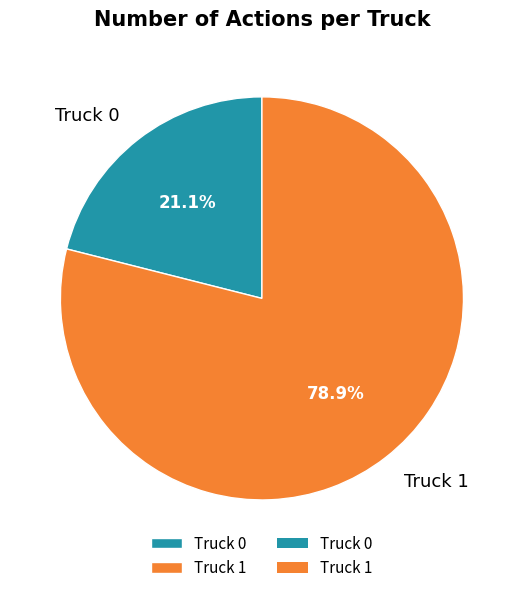

Does Truck 1 account for over 50% of the chart?

Yes